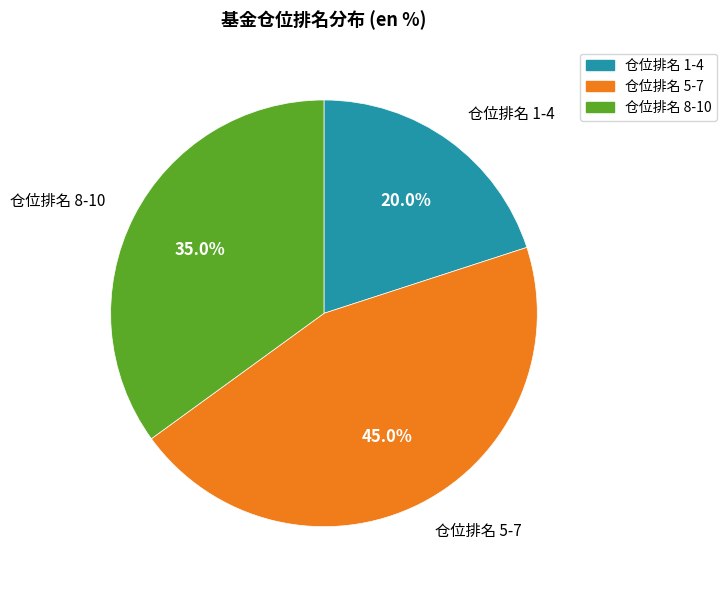

What portion of the pie excludes 仓位排名 8-10?

65.0%